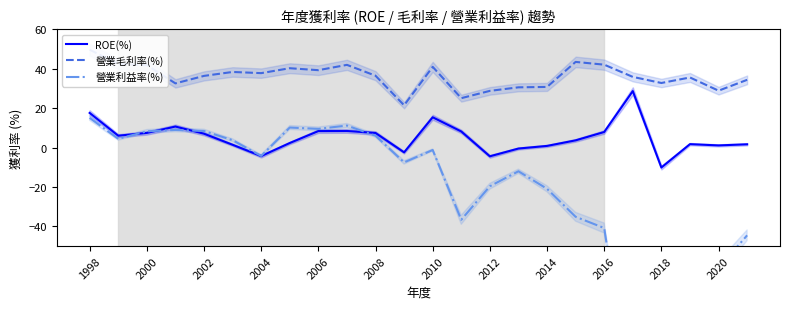

What is the maximum value for ROE(%)?

28.7